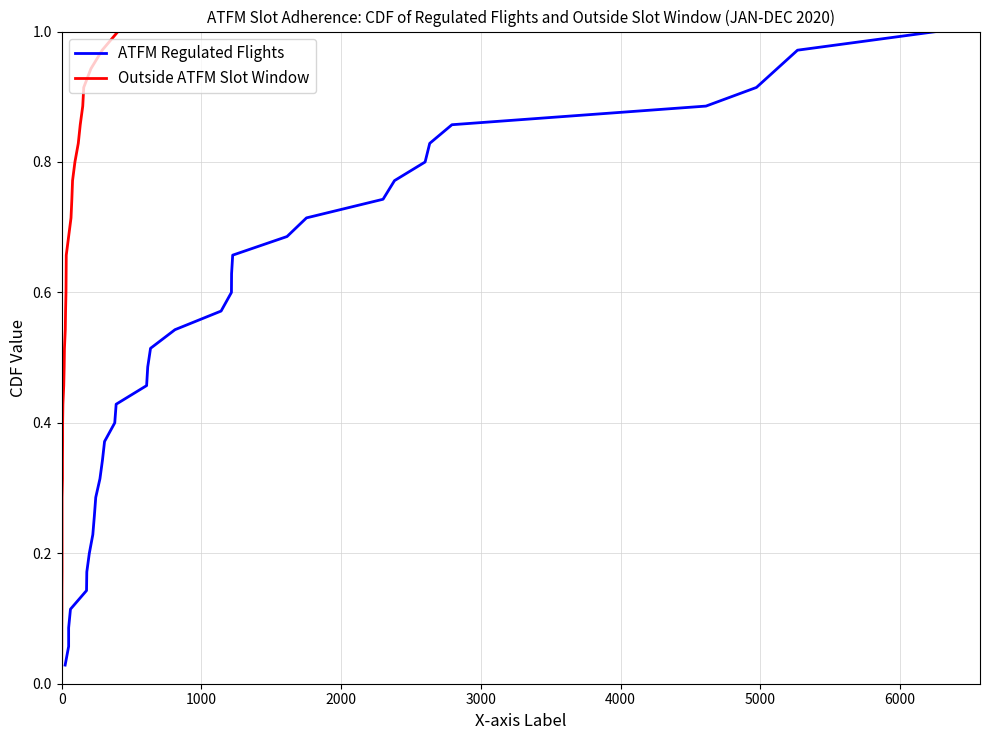

What is the maximum value shown in the chart?

1.0